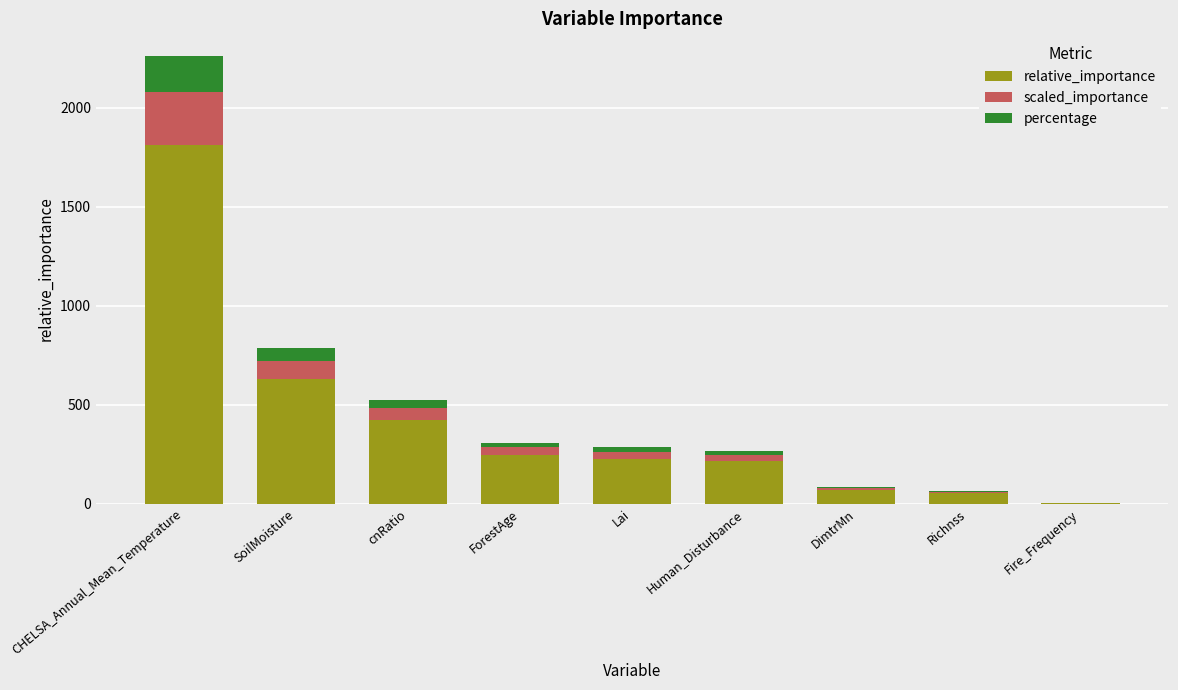

At which label does relative_importance reach its peak?

CHELSA_Annual_Mean_Temperature